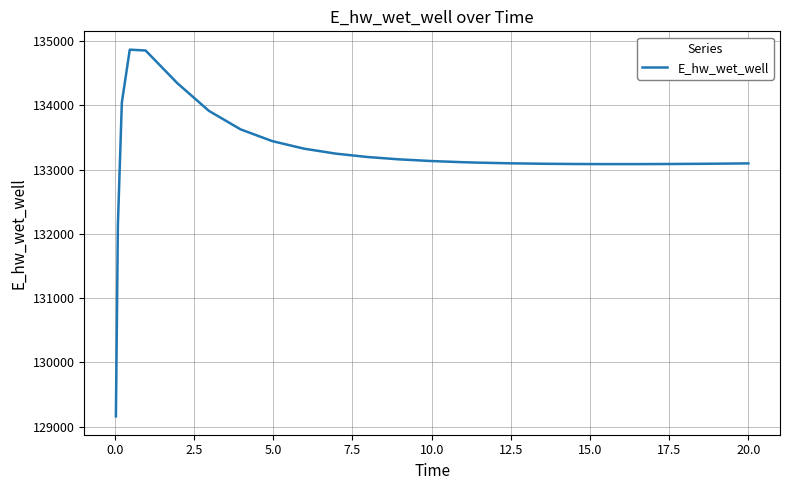

What is the maximum value shown in the chart?

134865.4